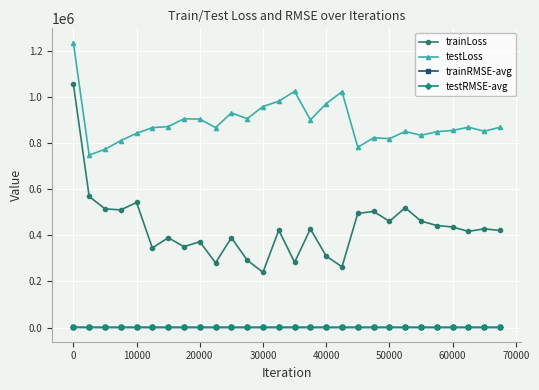

True or false: testLoss and testRMSE-avg intersect in this chart.

False